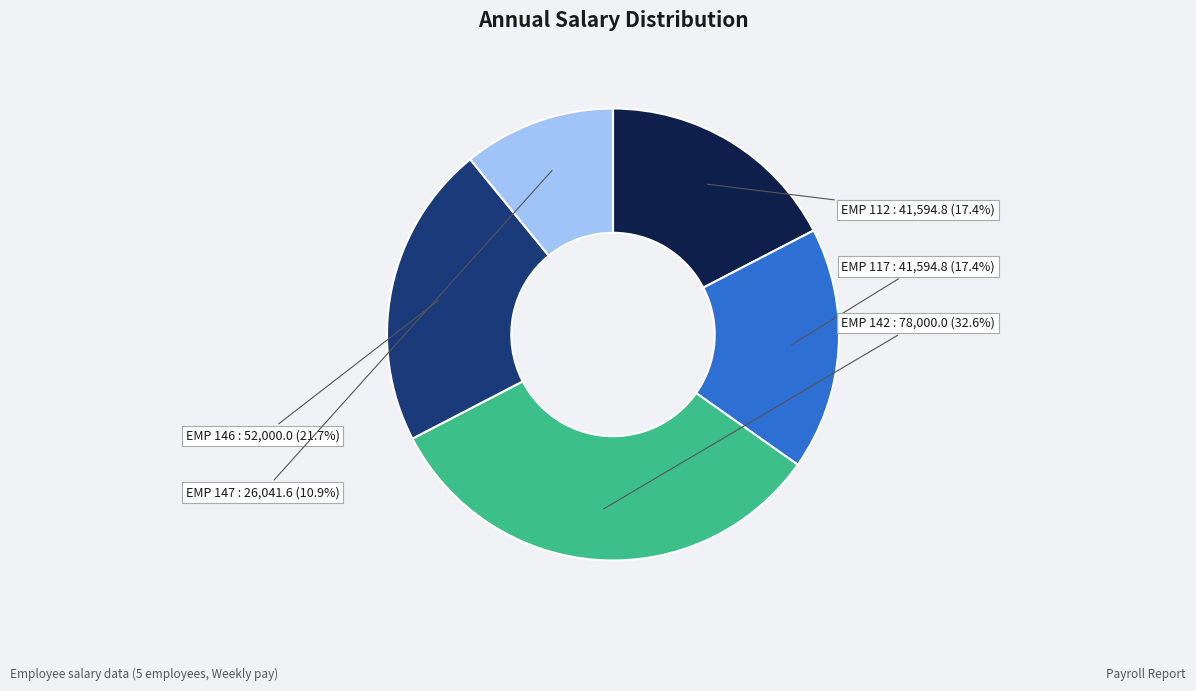

Approximately how many times larger is the value at EMP 142 compared to EMP 117?

1.9